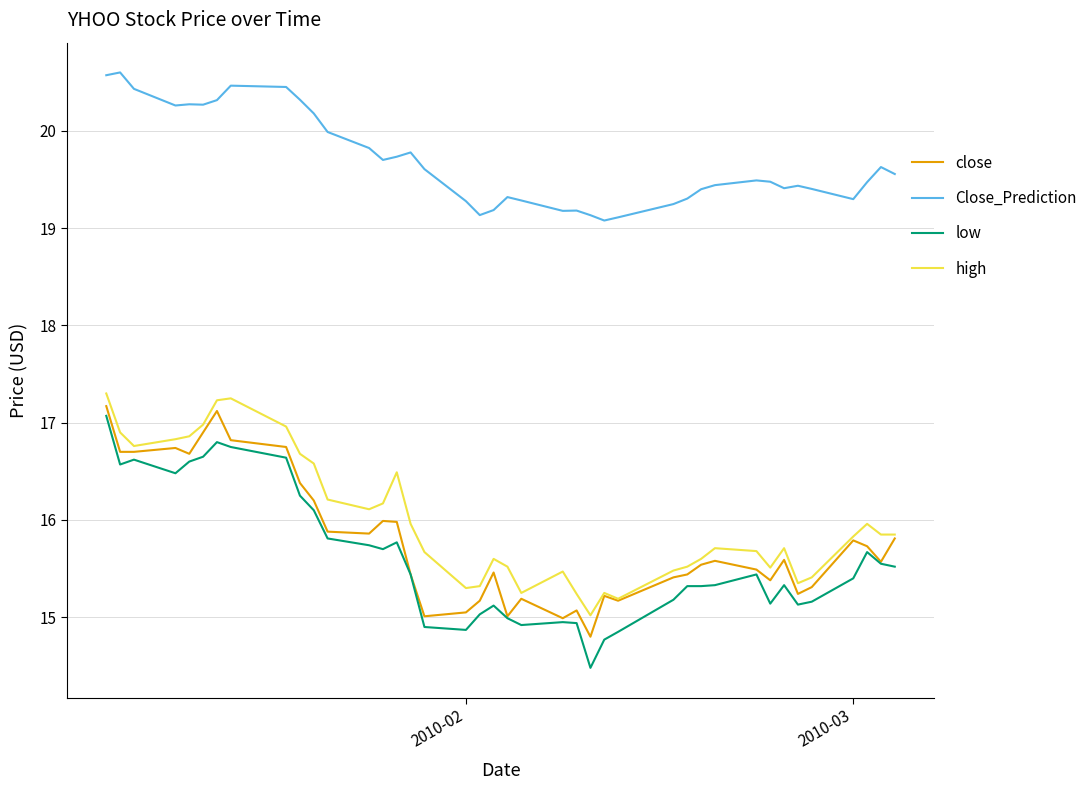

How many lines are shown in the chart?

4